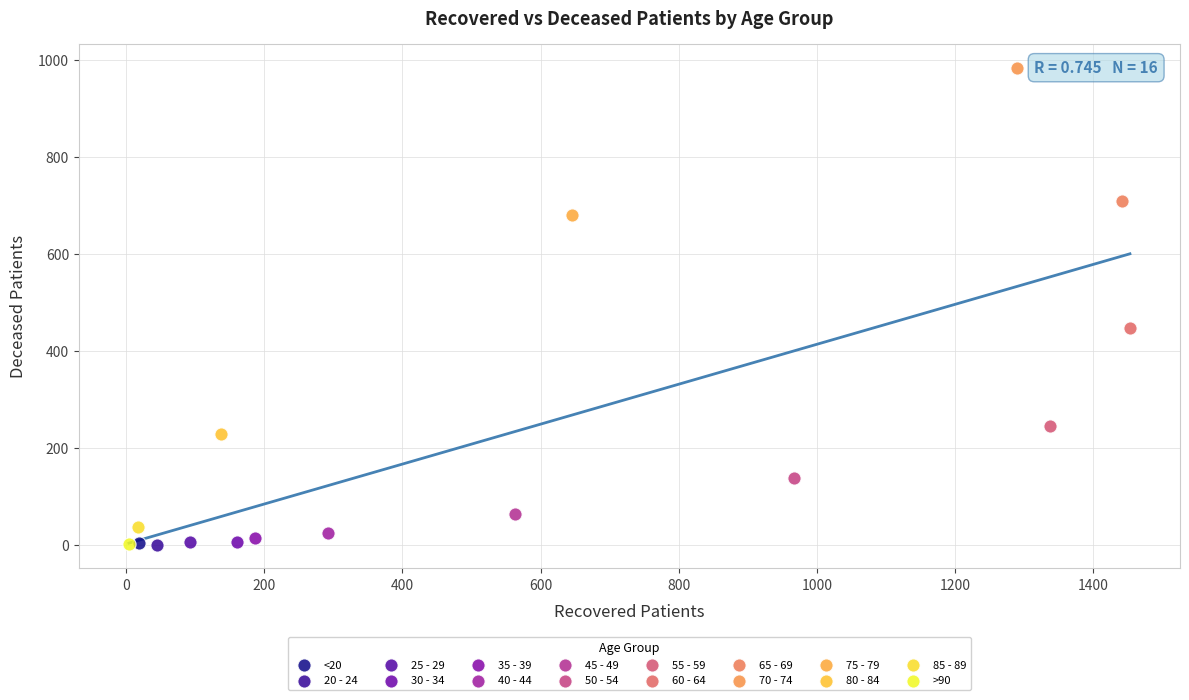

What are all the series names shown in the legend?

<20, 20 - 24, 25 - 29, 30 - 34, 35 - 39, 40 - 44, 45 - 49, 50 - 54, 55 - 59, 60 - 64, 65 - 69, 70 - 74, 75 - 79, 80 - 84, 85 - 89, >90